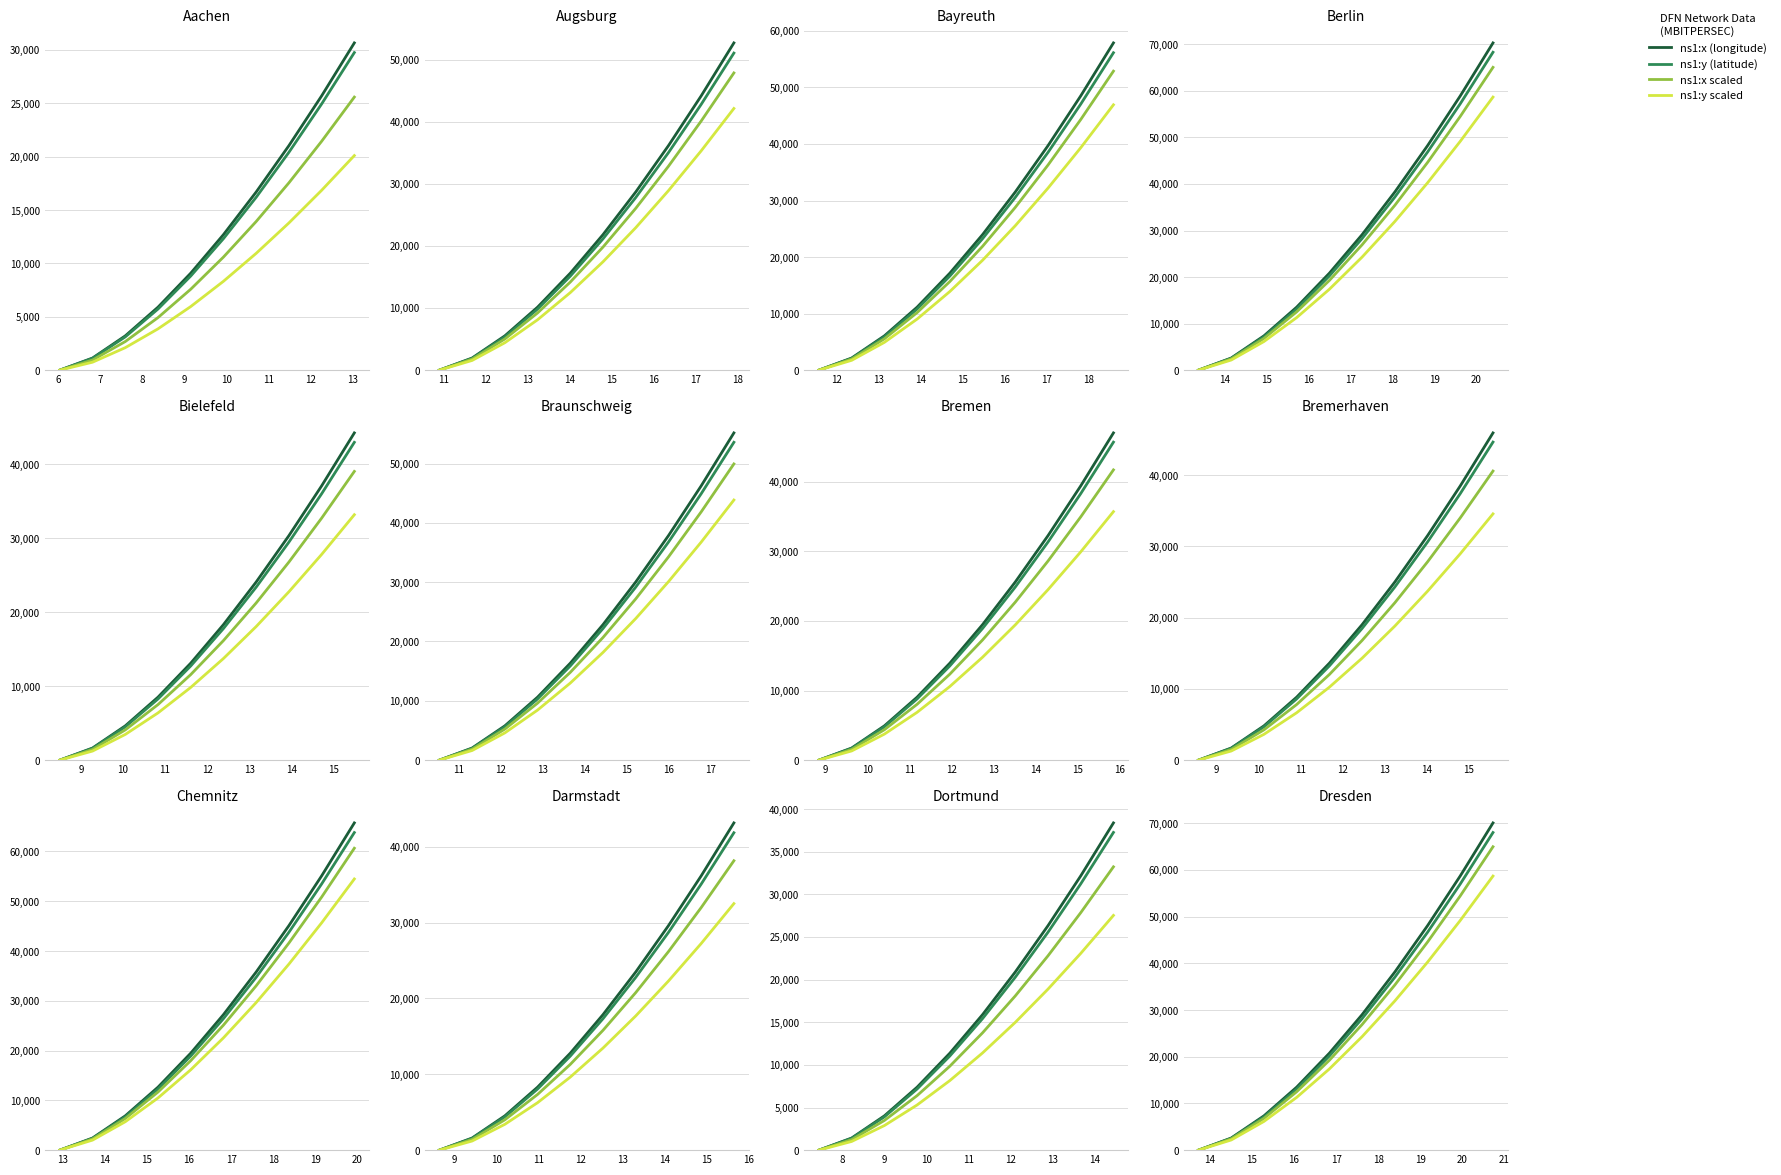

True or false: ns1:y scaled and ns1:y (latitude) intersect in this chart.

False